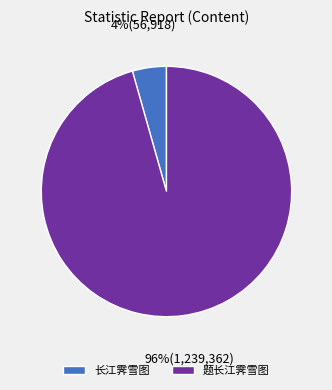

To the nearest percent, what is the combined percentage of 长江霁雪图 and 题长江霁雪图?

100%